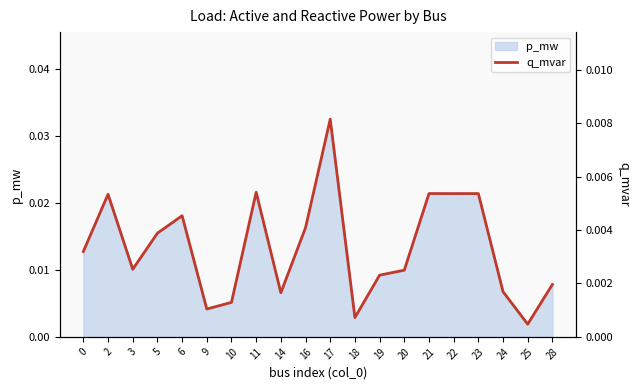

At which label is p_mw closest to 0?

25